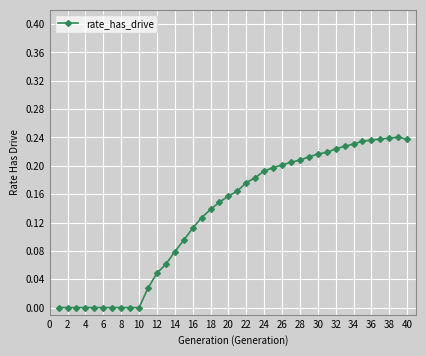

What is the sum of all values?

5.3